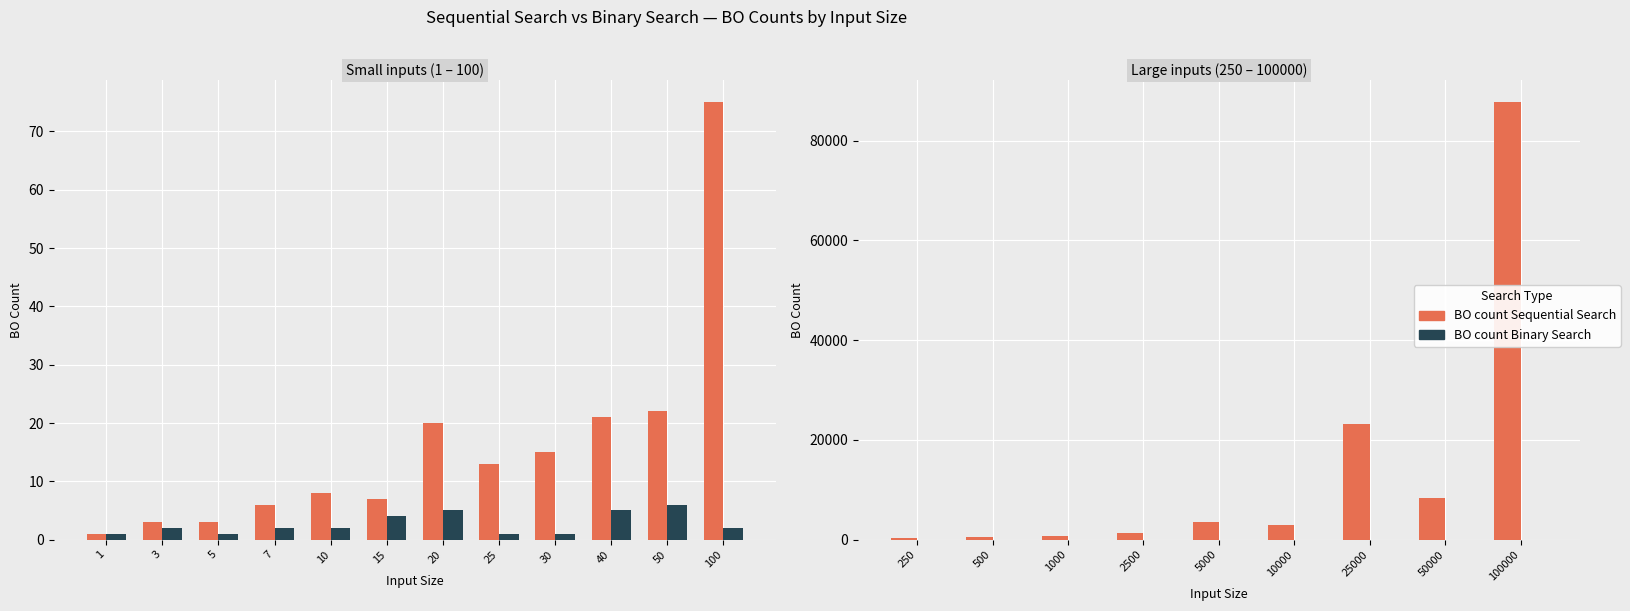

Rank the series at 10 from highest to lowest value.

BO count Sequential Search, BO count Binary Search